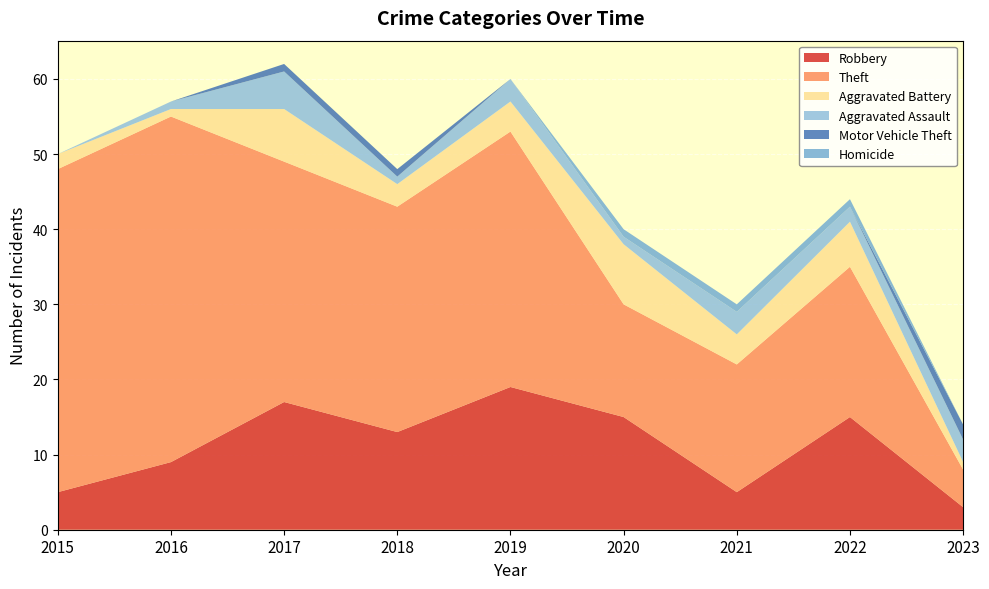

How many Homicide values are between 0 and 1?

9